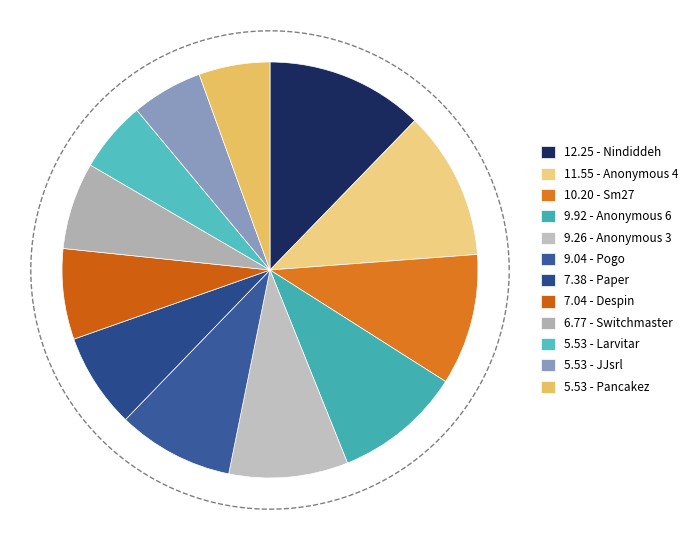

To the nearest percent, what percentage of the pie is Anonymous 6?

10%